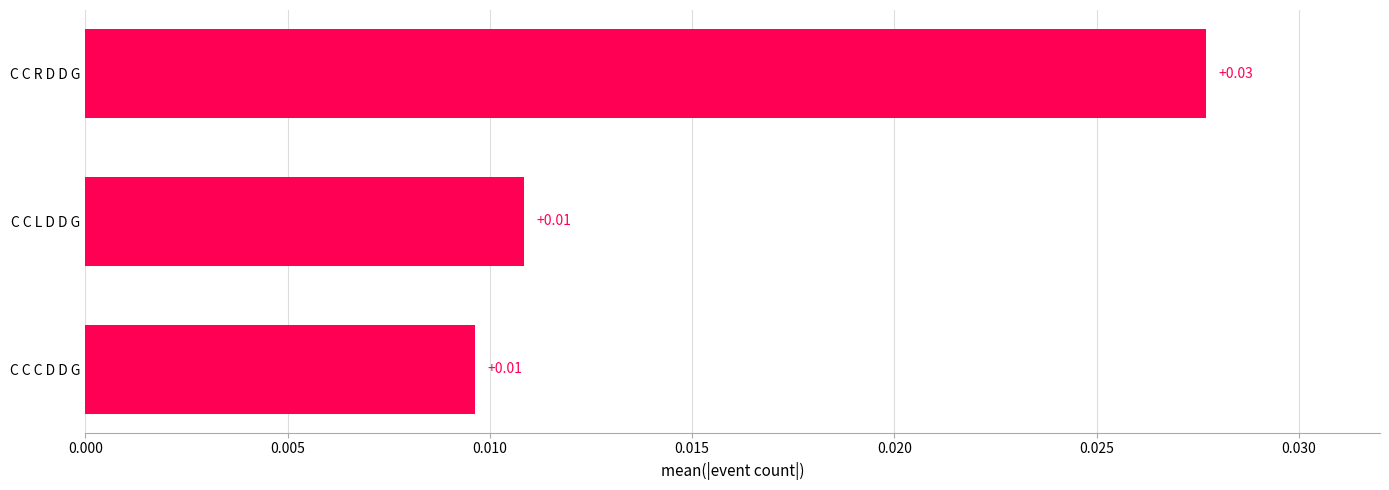

At which category does the chart reach its peak across all series?

C C R D D G